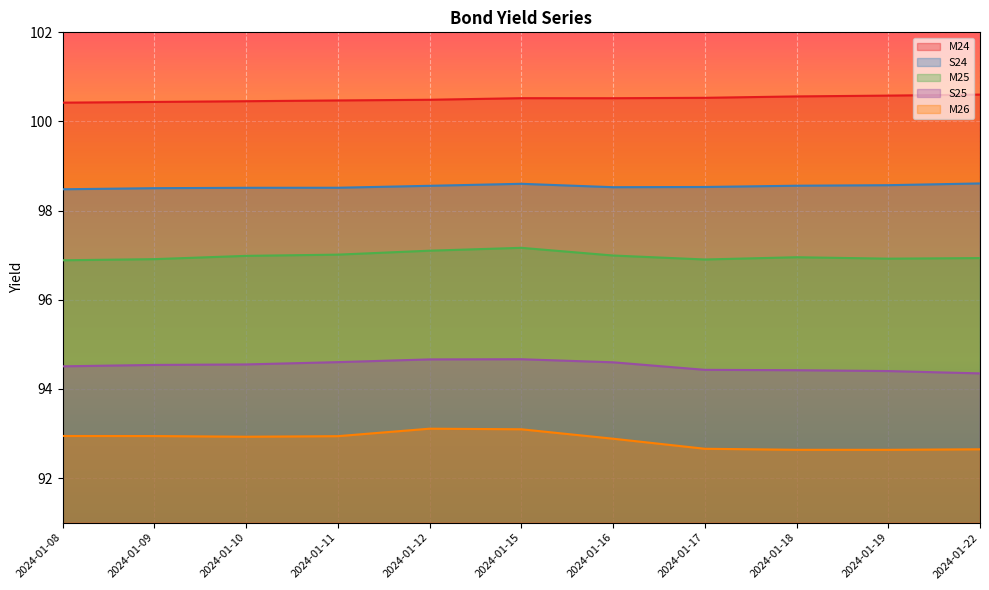

Reading left to right, list all the values displayed in this chart.

M24: 2024-01-08=100.4	2024-01-09=100.4	2024-01-10=100.5	2024-01-11=100.5	2024-01-12=100.5	2024-01-15=100.5	2024-01-16=100.5	2024-01-17=100.5	2024-01-18=100.6	2024-01-19=100.6	2024-01-22=100.6
S24: 2024-01-08=98.5	2024-01-09=98.5	2024-01-10=98.5	2024-01-11=98.5	2024-01-12=98.6	2024-01-15=98.6	2024-01-16=98.5	2024-01-17=98.5	2024-01-18=98.6	2024-01-19=98.6	2024-01-22=98.6
M25: 2024-01-08=96.9	2024-01-09=96.9	2024-01-10=97.0	2024-01-11=97.0	2024-01-12=97.1	2024-01-15=97.2	2024-01-16=97.0	2024-01-17=96.9	2024-01-18=97.0	2024-01-19=96.9	2024-01-22=96.9
S25: 2024-01-08=94.5	2024-01-09=94.5	2024-01-10=94.5	2024-01-11=94.6	2024-01-12=94.7	2024-01-15=94.7	2024-01-16=94.6	2024-01-17=94.4	2024-01-18=94.4	2024-01-19=94.4	2024-01-22=94.3
M26: 2024-01-08=92.9	2024-01-09=92.9	2024-01-10=92.9	2024-01-11=92.9	2024-01-12=93.1	2024-01-15=93.1	2024-01-16=92.9	2024-01-17=92.7	2024-01-18=92.6	2024-01-19=92.6	2024-01-22=92.6